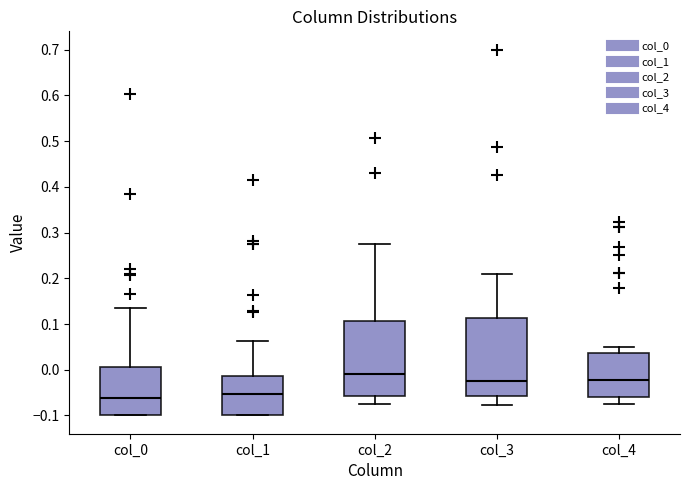

Where is the lower edge of the box for col_0 on the y-axis? The values are not printed on the chart, so give them approximately, as read against the axis.

-0.10